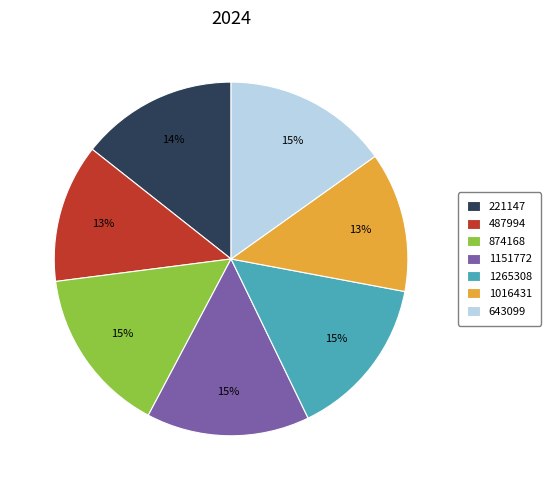

What percentage is the 1151772 slice, to the nearest percent?

15%